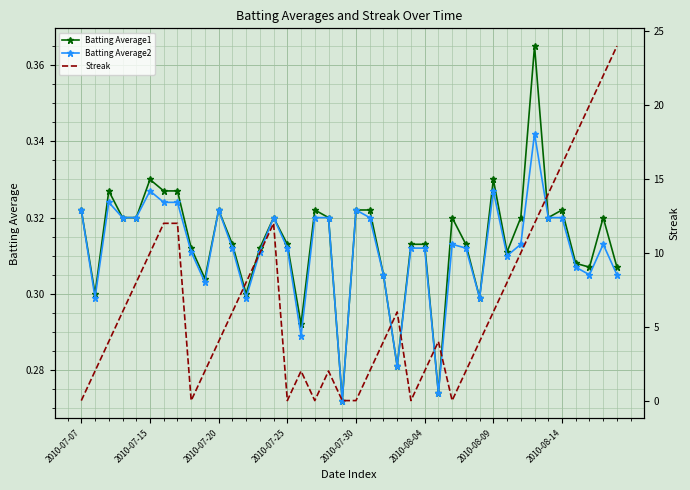

How many interior local valleys does the Batting Average2 series have?

10